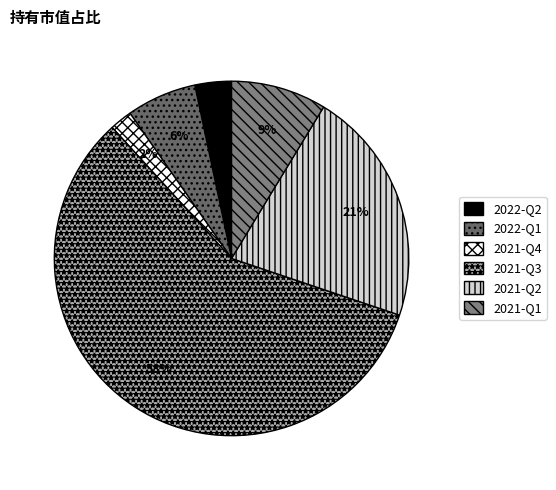

How many slices are in this pie chart?

6